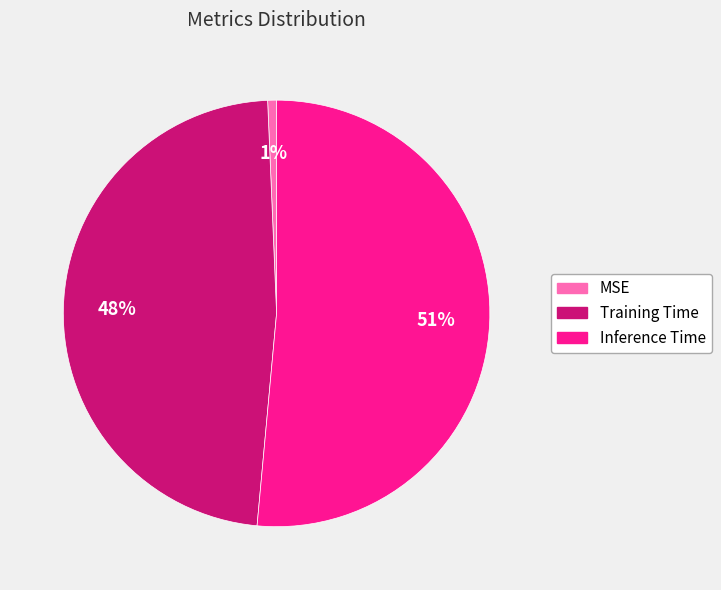

What percentage is the MSE slice, to the nearest percent?

1%